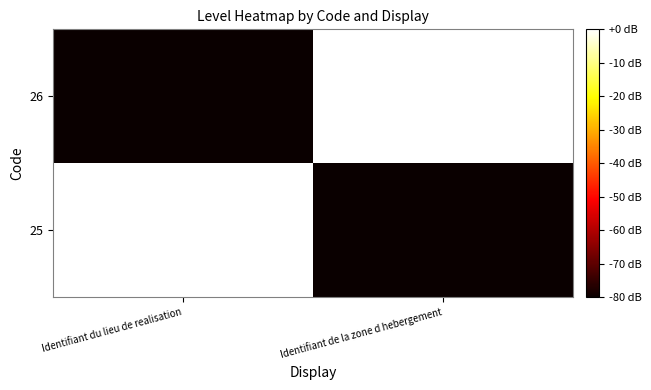

Which has a higher value, Identifiant du lieu de realisation or Identifiant de la zone d hebergement?

Identifiant du lieu de realisation